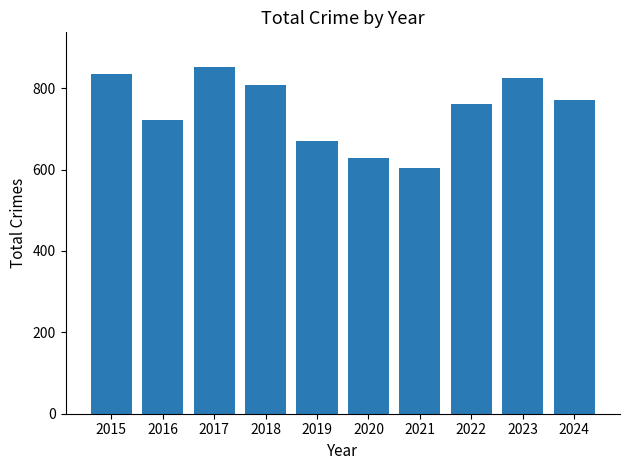

At which category does the chart reach its peak across all series?

2017